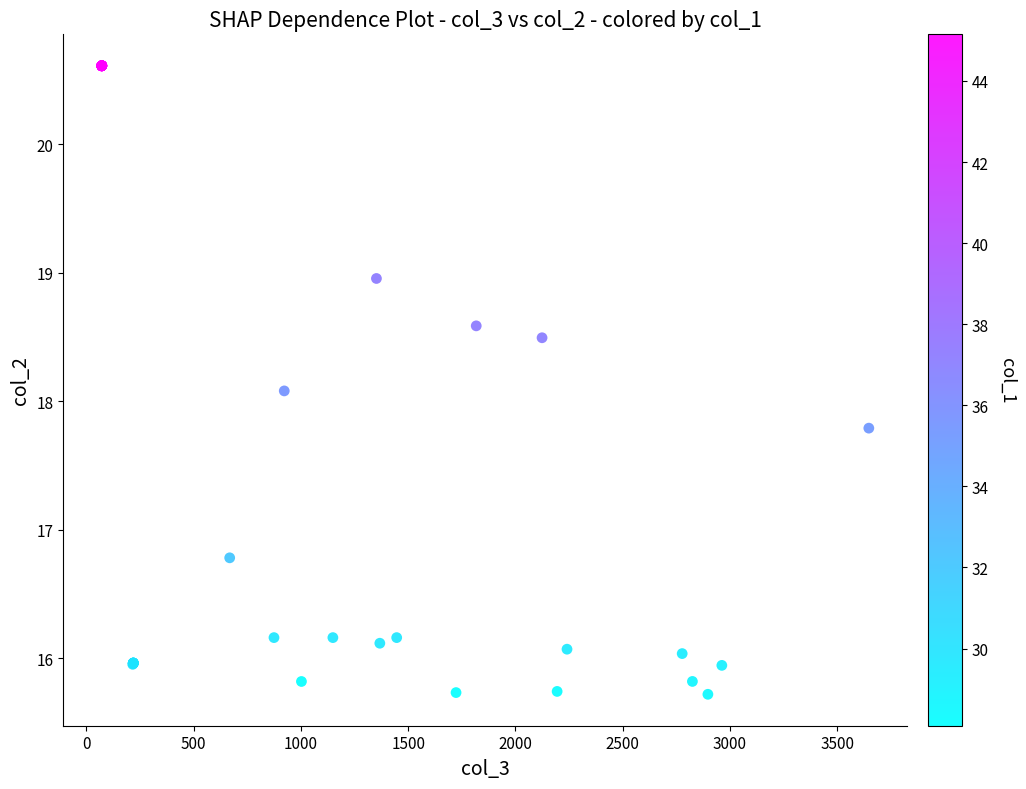

What Y value in the scatter plot is closest to 18?

18.1